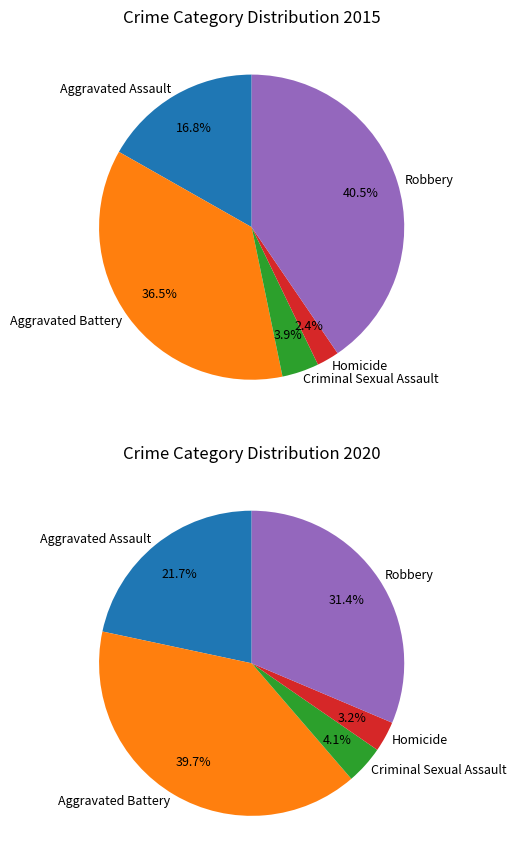

To the nearest percent, what is the combined percentage of 2 and values_2015?

21%